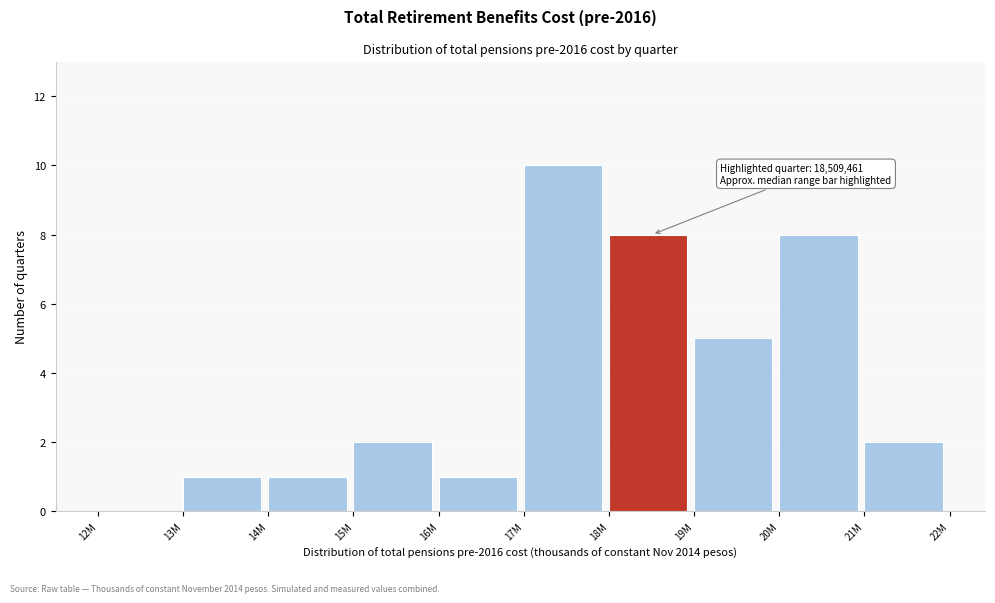

Reading left to right, list all the values displayed in this chart.

12M=0	13M=1	14M=1	15M=2	16M=1	17M=10	18M=8	19M=5	20M=8	21M=2